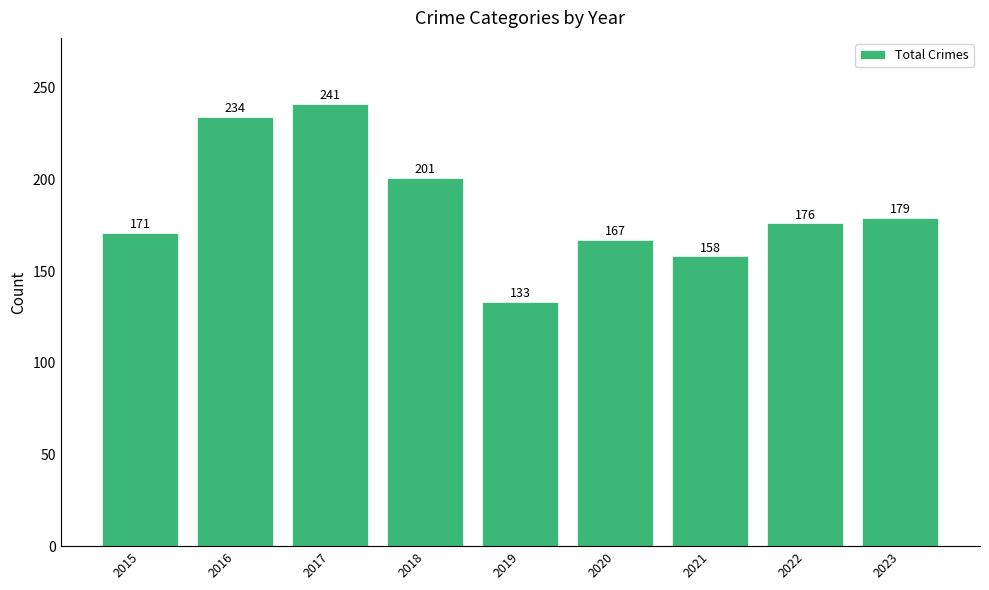

Reading left to right, what are all the values shown in this chart?

171	234	241	201	133	167	158	176	179